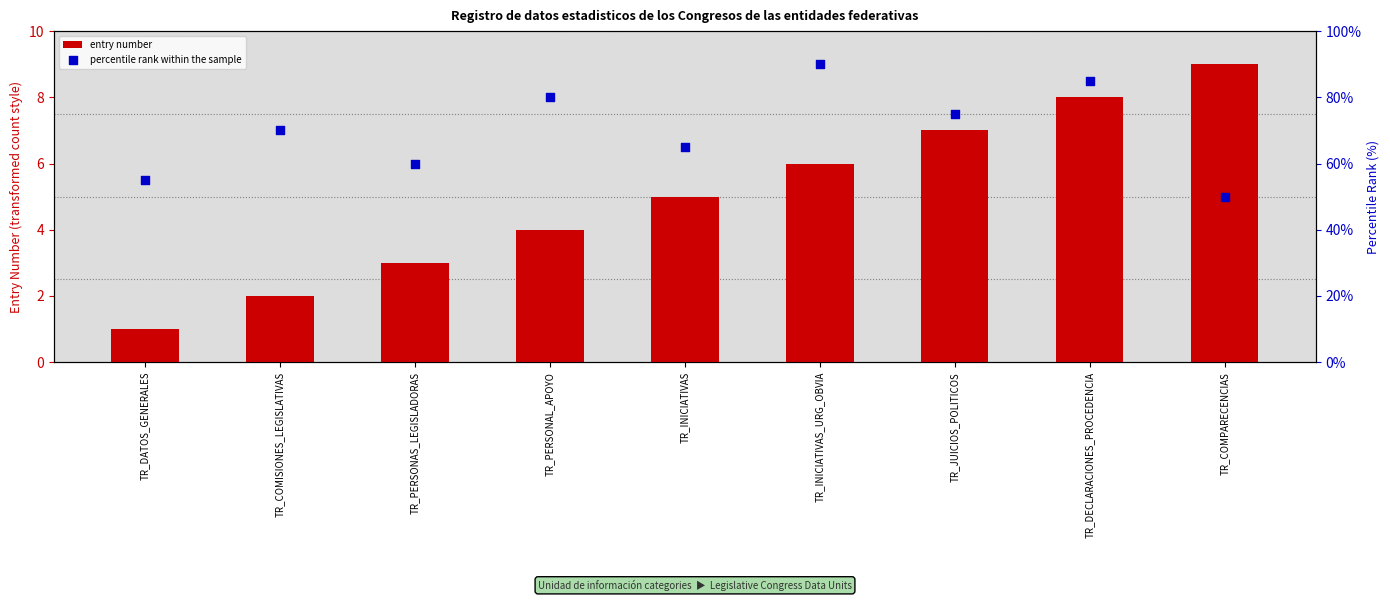

At how many categories does at least one series exceed 33?

9